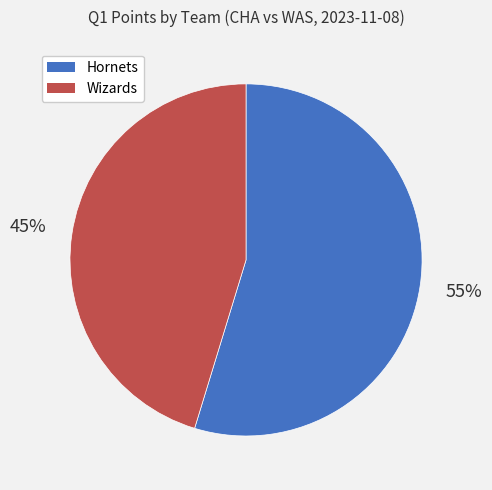

Is the sum of Hornets and Wizards greater than half?

Yes